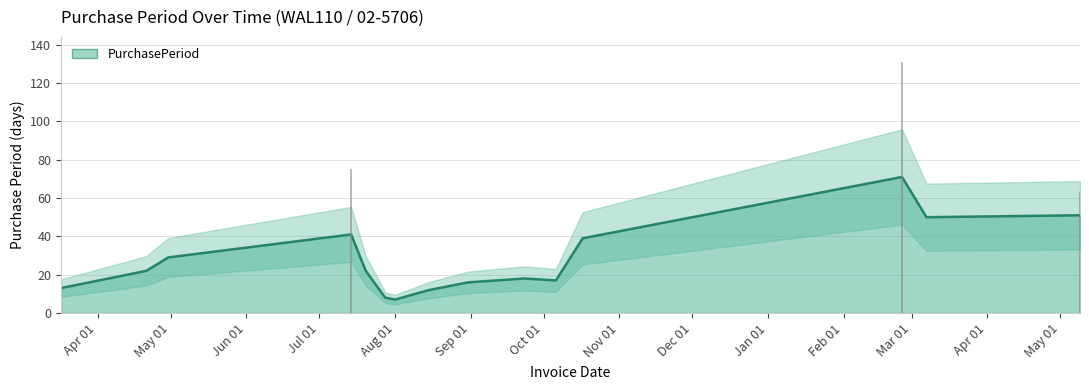

Where does the data first go above 13?

2016-04-21